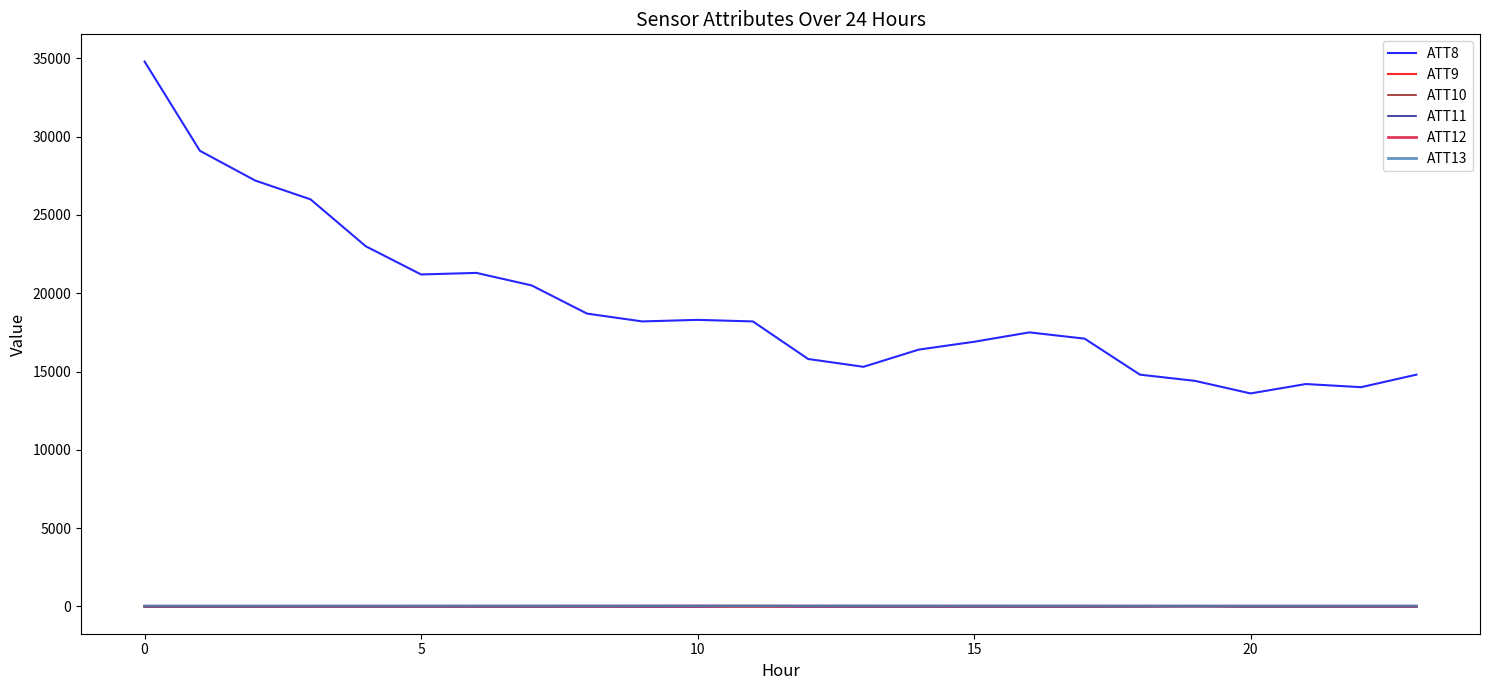

Which series has the largest total across all categories?

ATT8